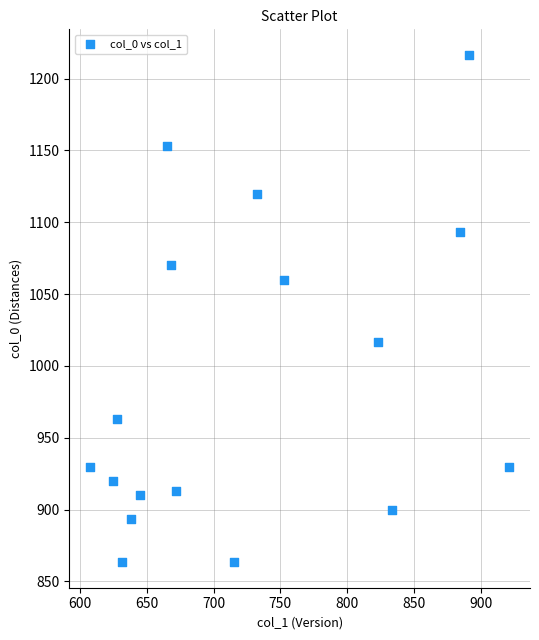

What is the range of X values (max minus min)?

313.9